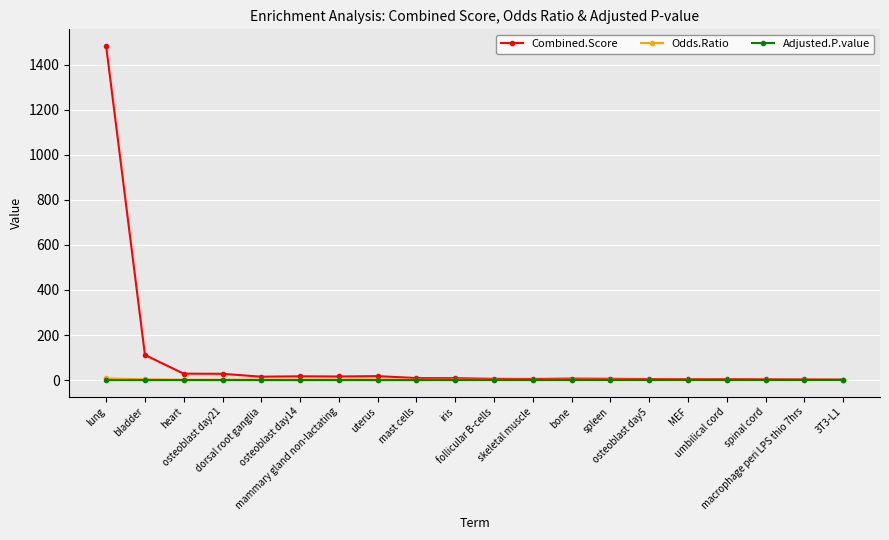

What value does the Combined.Score series have at mammary gland non-lactating?

16.0